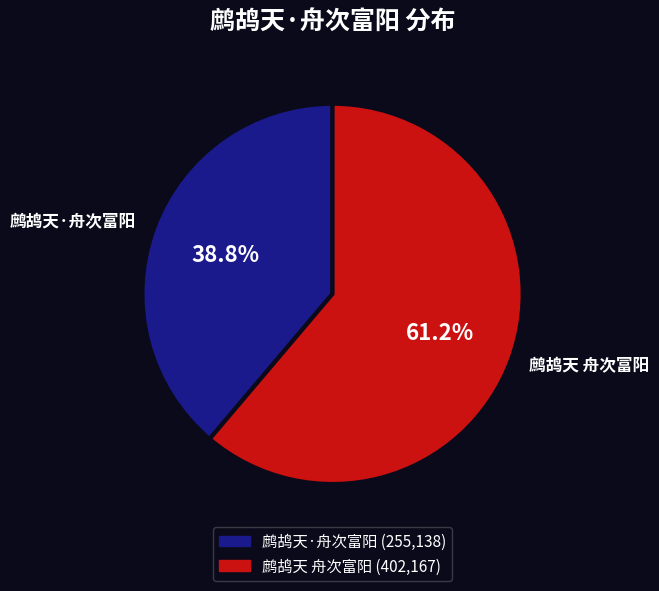

What percentage is the 鹧鸪天·舟次富阳 slice, to the nearest percent?

39%